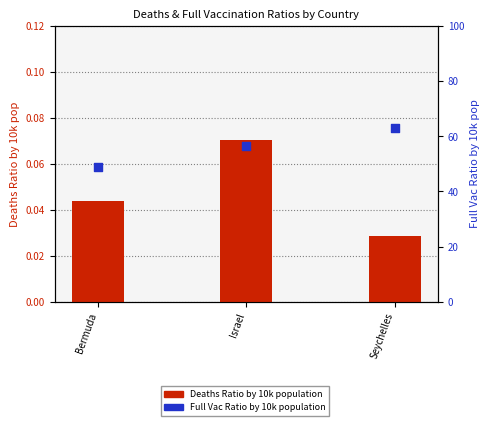

Which series reaches the minimum Y coordinate?

Deaths Ratio by 10k population